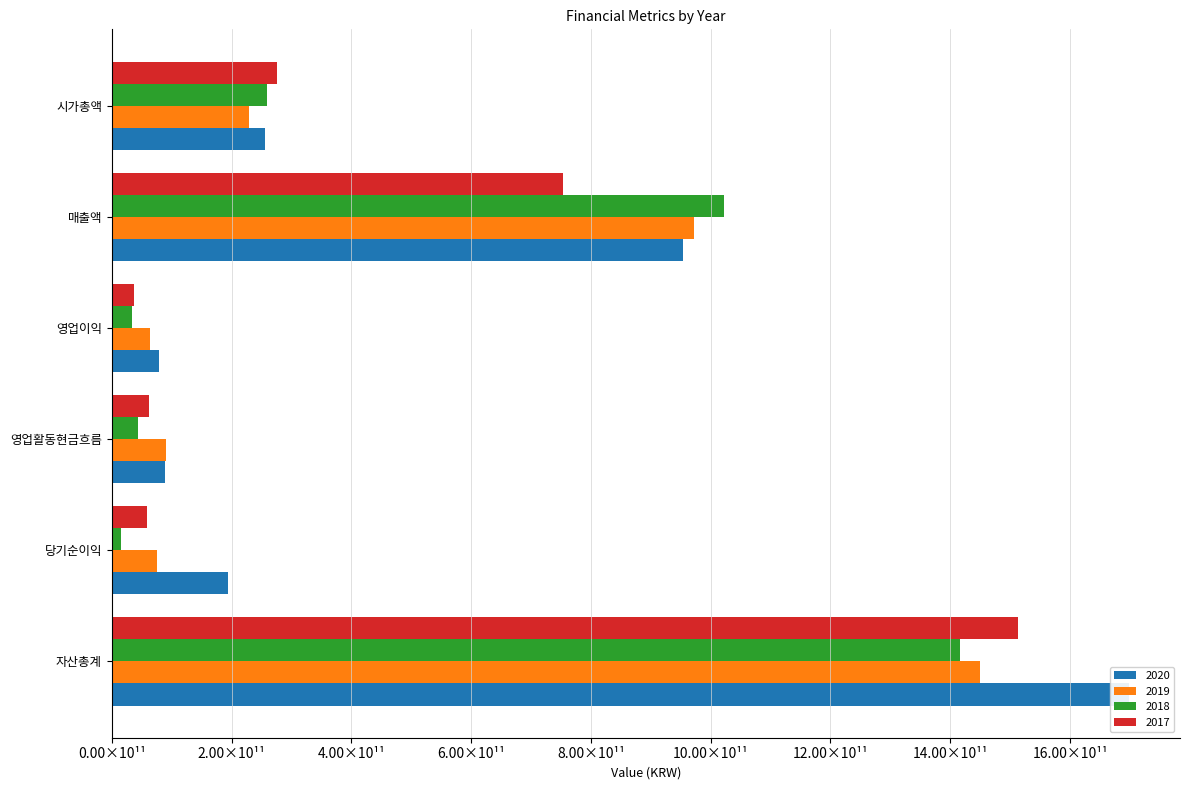

Rank the series by their average value, from highest to lowest.

2020, 2019, 2018, 2017